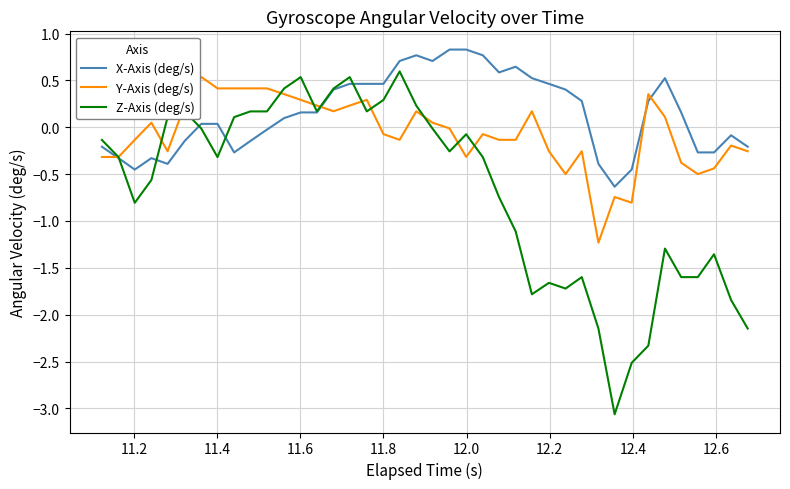

Which series has the largest range (max minus min)?

Z-Axis (deg/s)